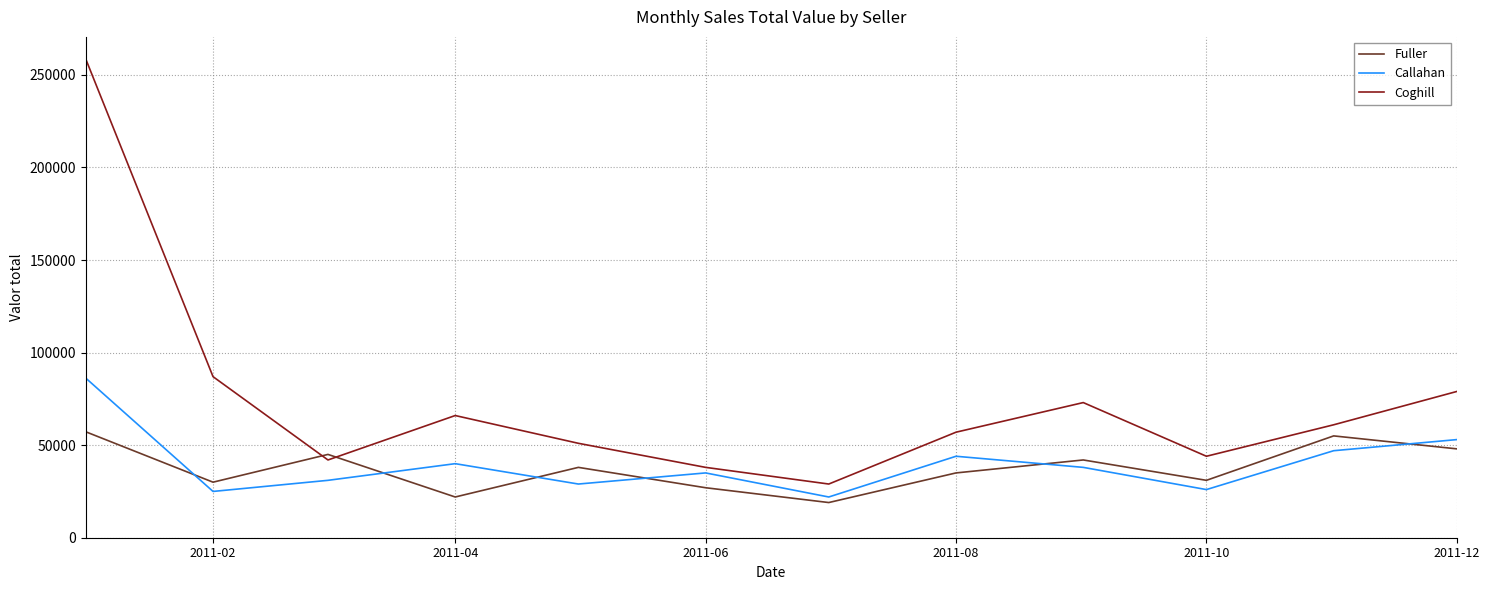

What is the difference between the maximum and minimum values in the Coghill series?

229548.2